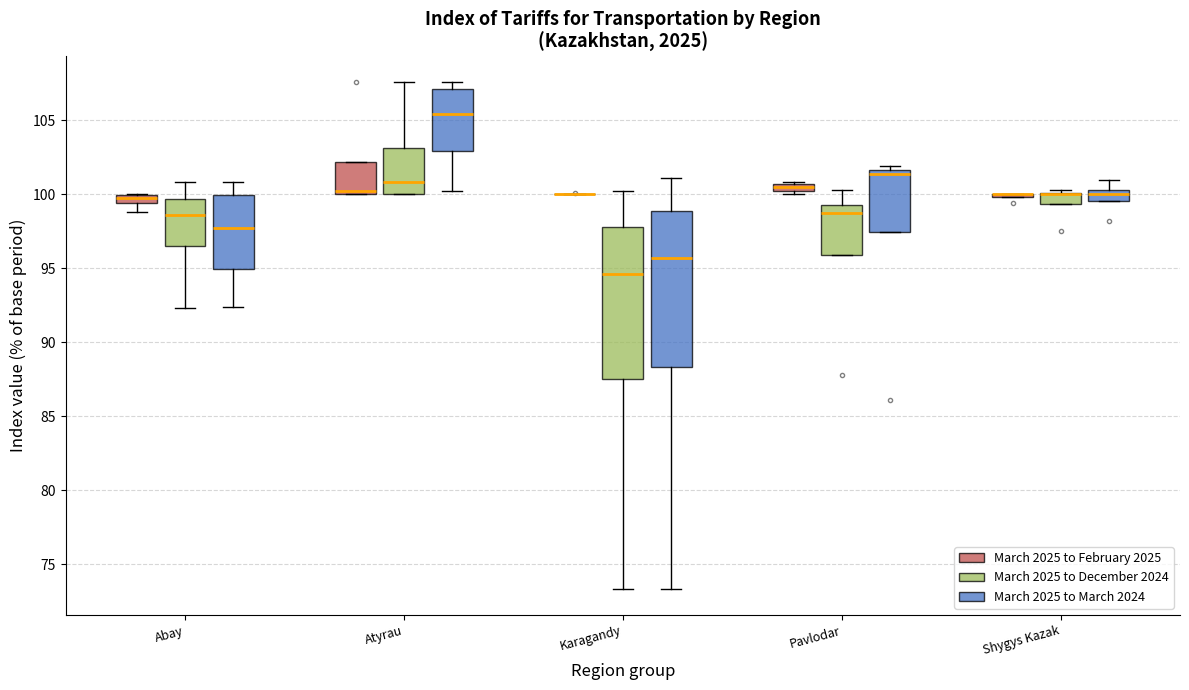

Where is the upper edge of the box for Pavlodar (March 2025 to February 2025) on the y-axis? The values are not printed on the chart, so give them approximately, as read against the axis.

100.5